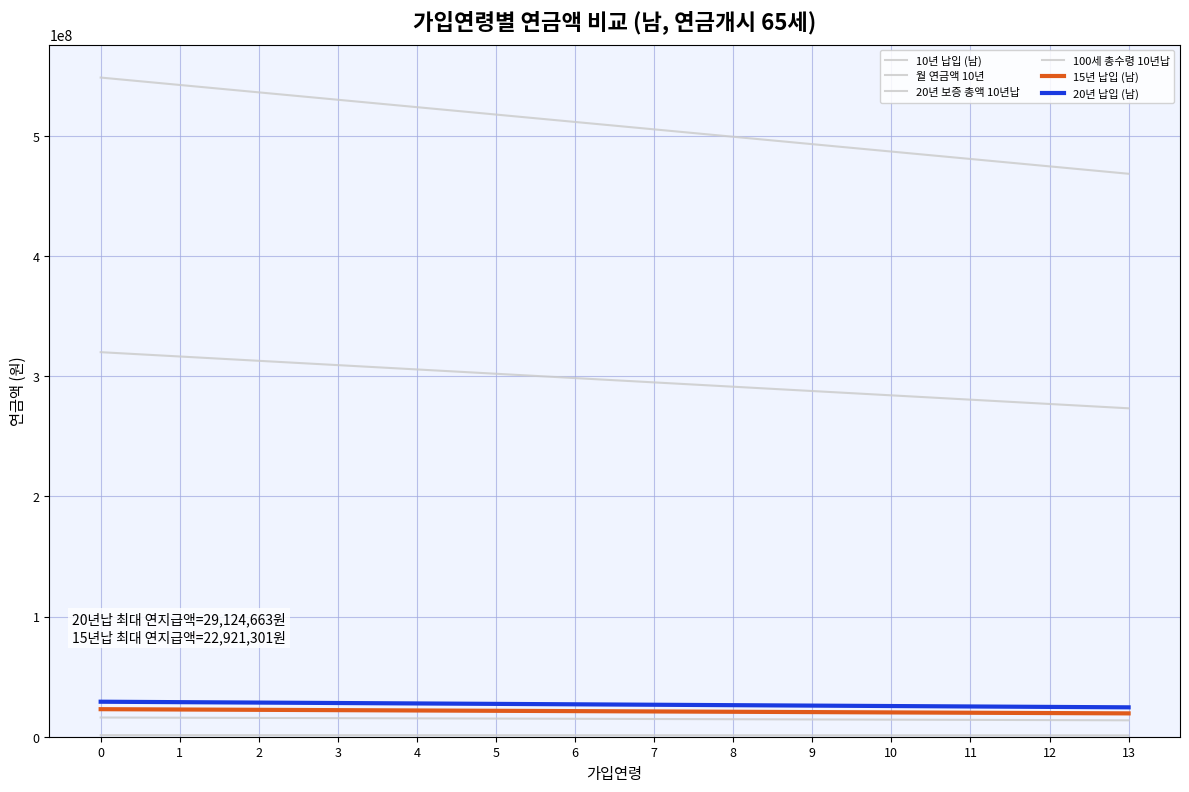

What is the spread (max minus min) of values at 9?

491918823